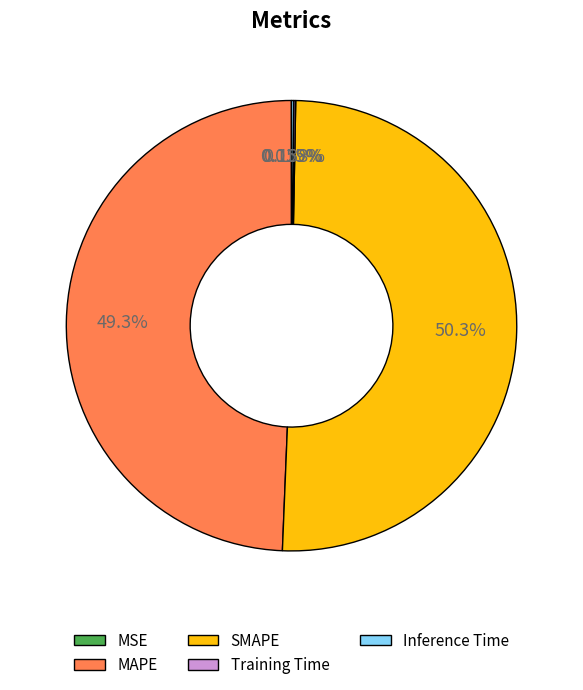

Which category accounts for the majority?

SMAPE